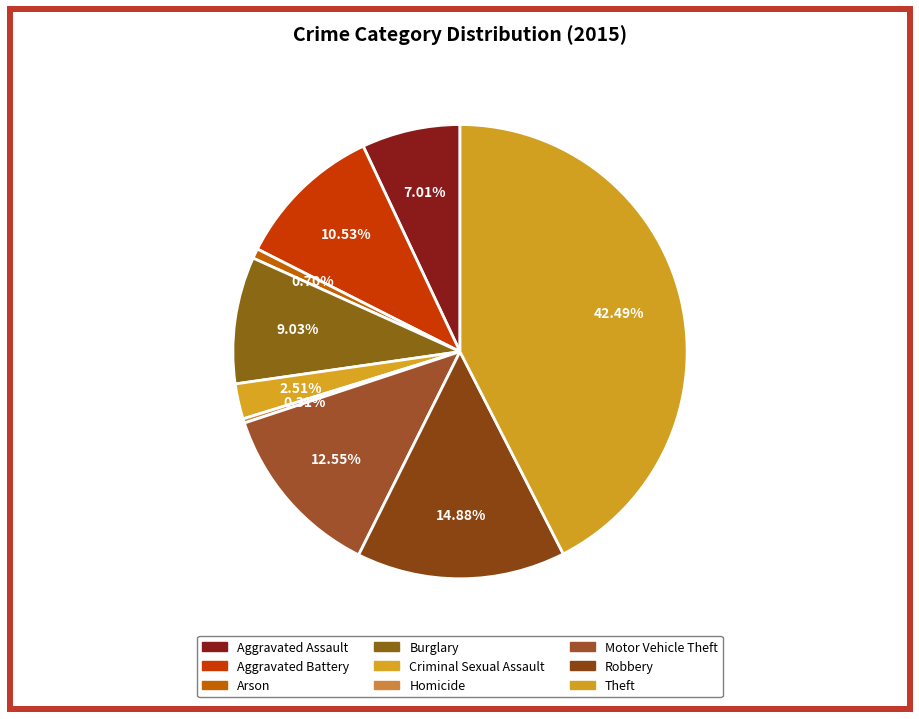

Rank the categories by value from lowest to highest.

Homicide, Arson, Criminal Sexual Assault, Aggravated Assault, Burglary, Aggravated Battery, Motor Vehicle Theft, Robbery, Theft